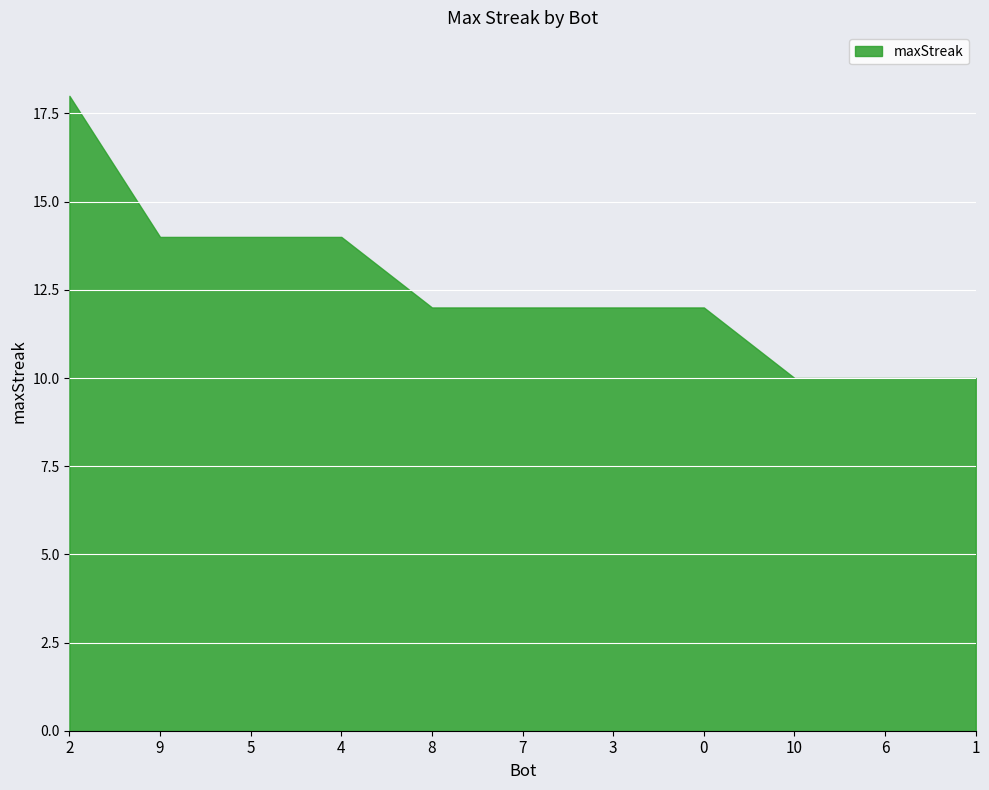

How many values are between 10 and 14?

10